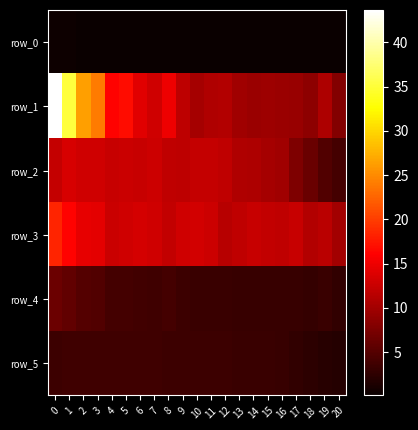

Between 10 and 14, which is larger?

10